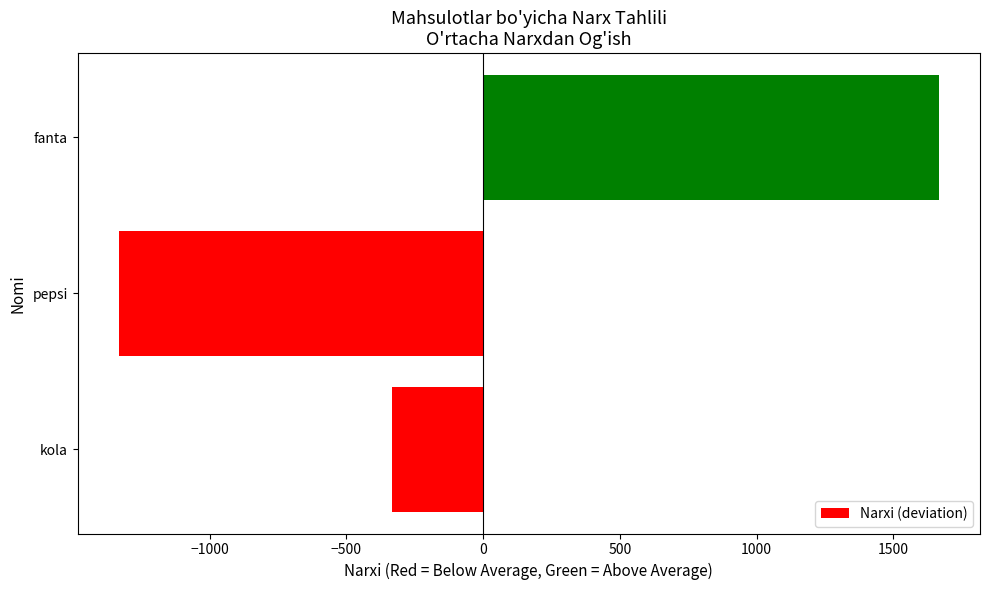

Reading bottom to top, extract all data points from this chart.

kola=-333.3	pepsi=-1333.3	fanta=1666.7